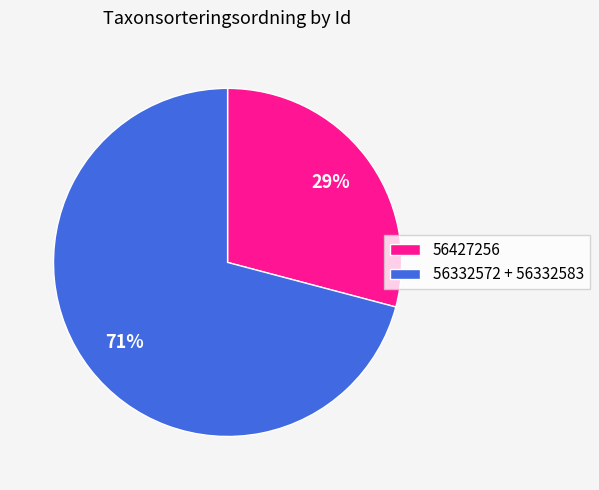

Is it true that 56427256 is 15% of the pie?

False